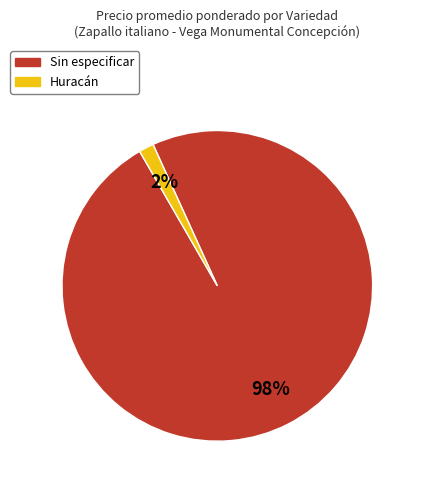

Which has a higher value, Huracán or Sin especificar?

Sin especificar